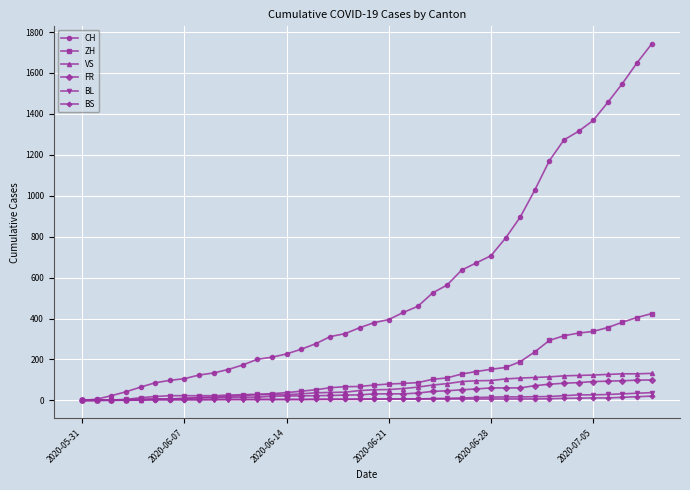

Which series has the largest total across all categories?

CH